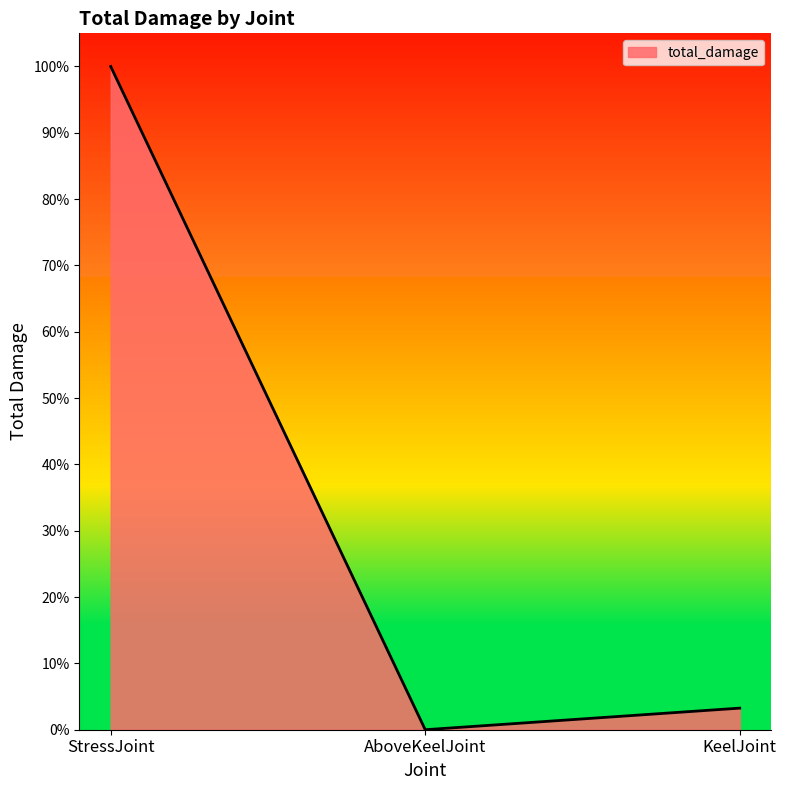

What is the difference between the maximum and minimum values?

1.0